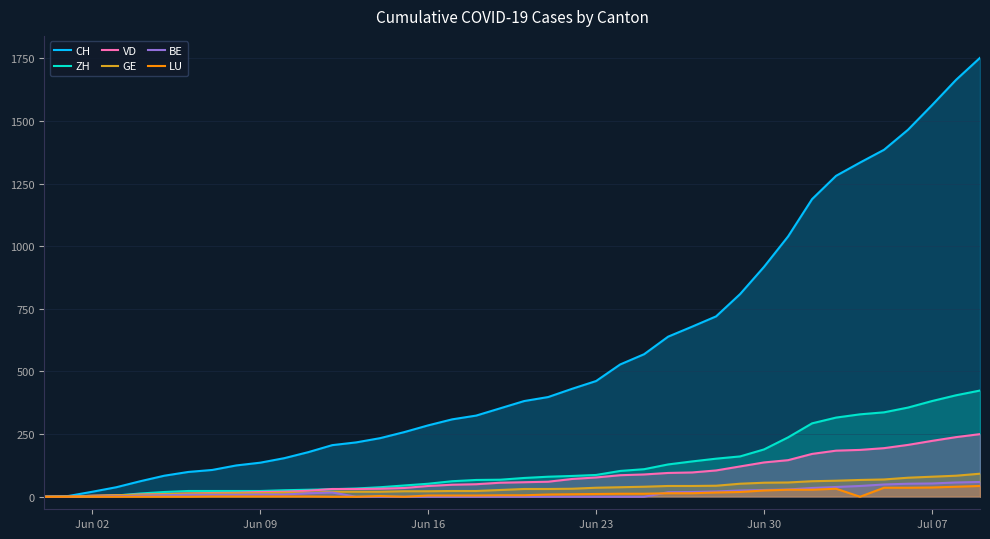

True or false: LU and CH cross at least once.

False